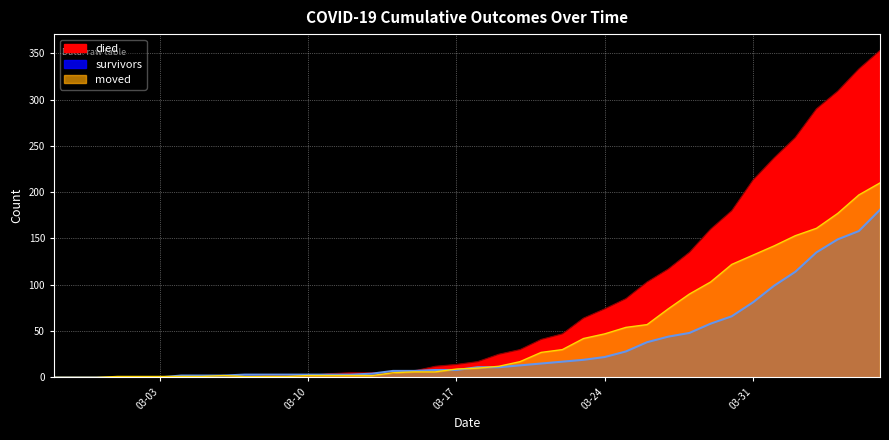

Which series ends up on top after the final intersection of died and moved?

died